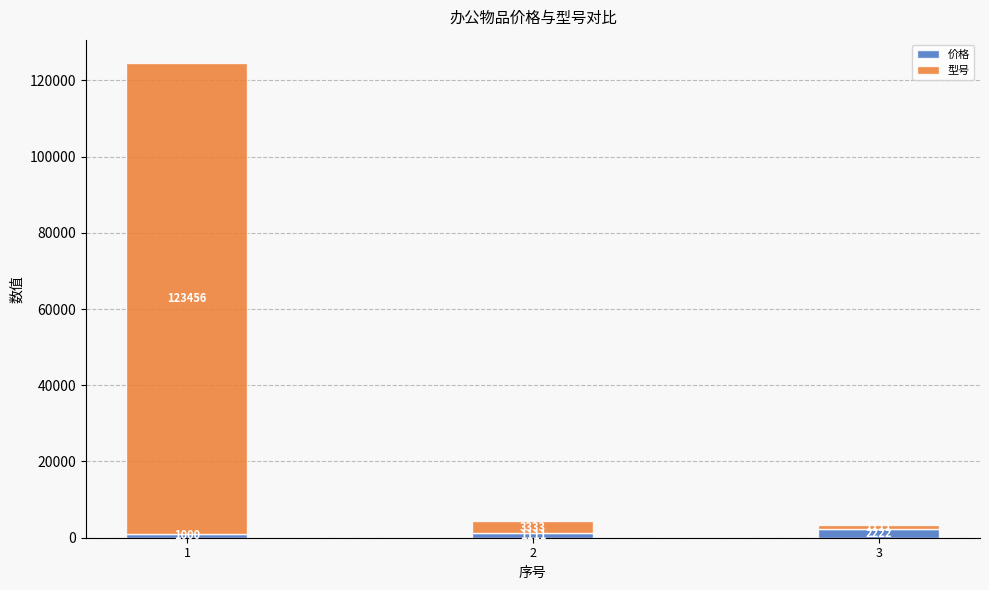

Reading right to left, list the values for the 价格 series.

2222	1111	1000